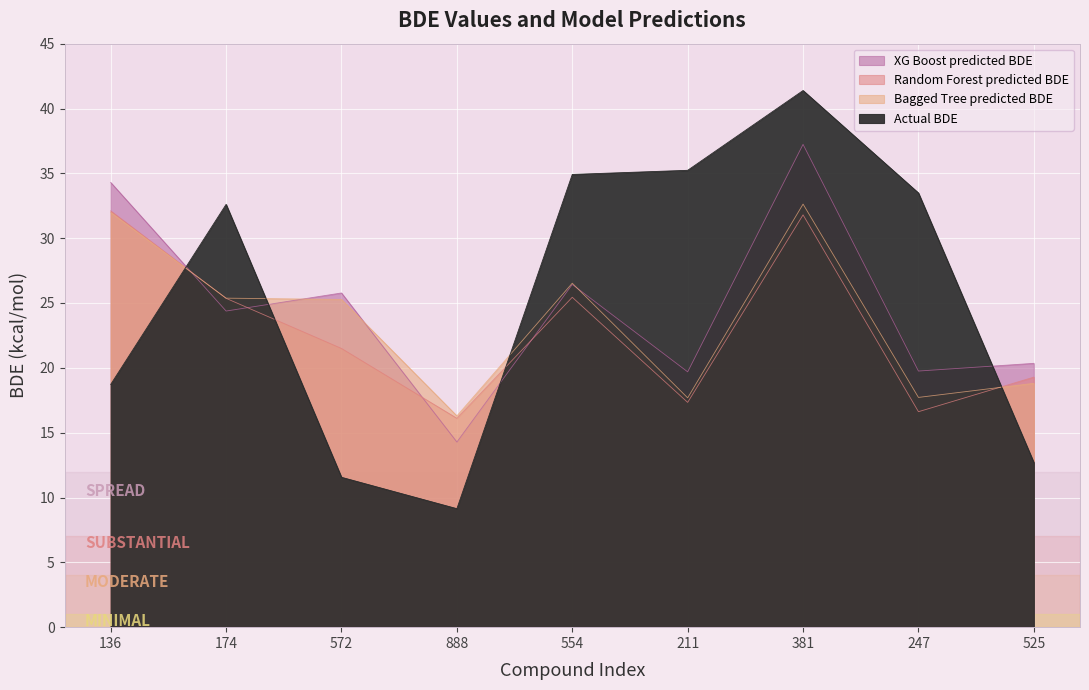

How many interior local valleys does the Actual BDE series have?

1